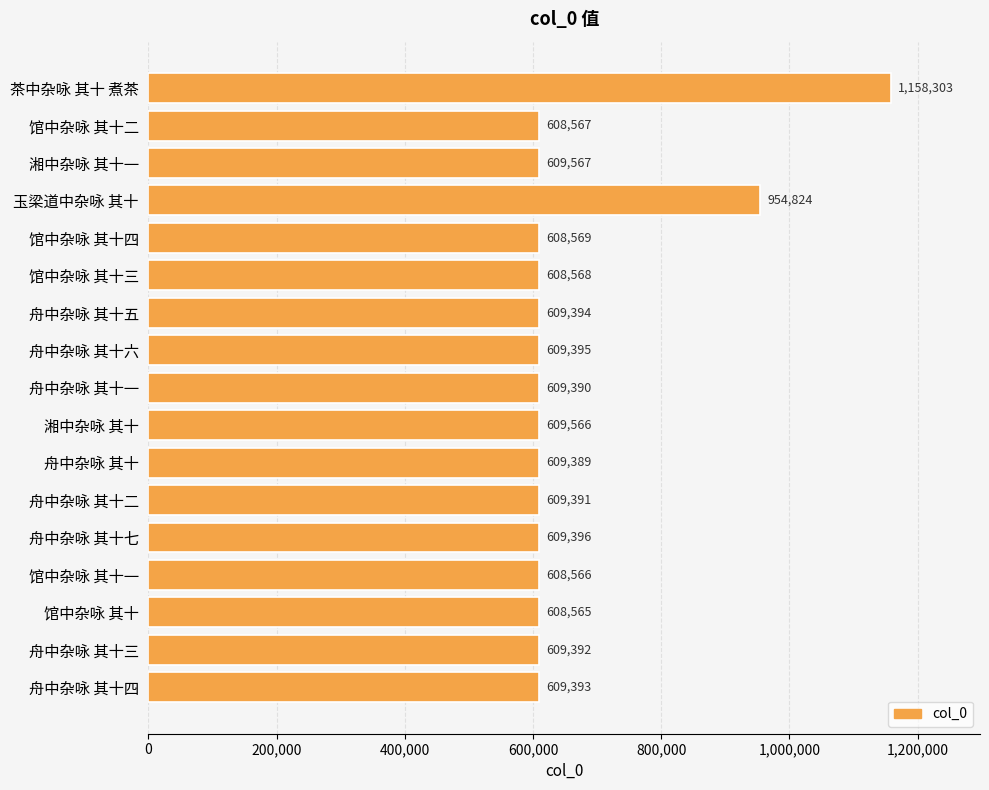

What is the difference between the maximum and minimum values?

549738